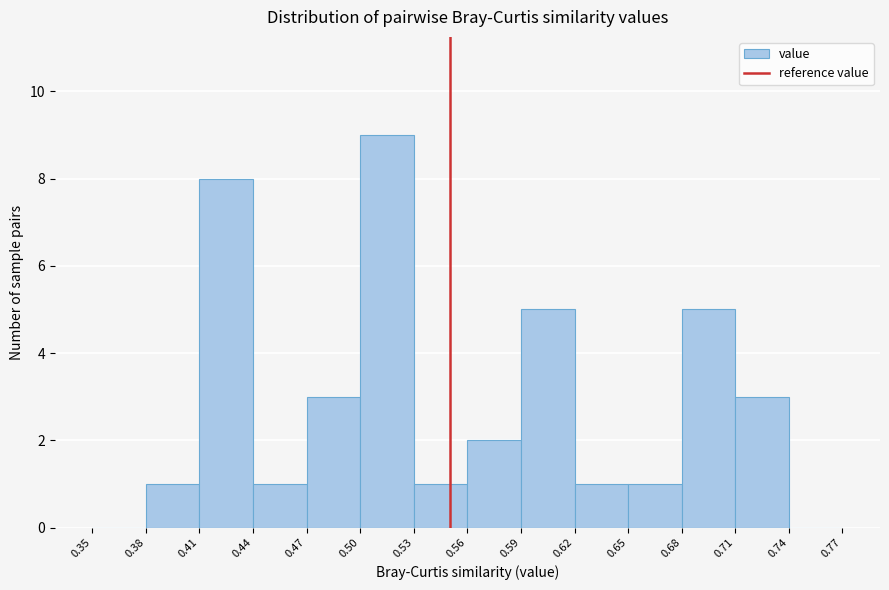

Reading left to right, transcribe this chart: for each bar, give the range it covers on the x-axis and its height. The values are not printed on the chart, so give them approximately, as read against the axis.

0.35 to 0.38: 0
0.38 to 0.41: 1
0.41 to 0.44: 8
0.44 to 0.47: 1
0.47 to 0.50: 3
0.50 to 0.53: 9
0.53 to 0.56: 1
0.56 to 0.59: 2
0.59 to 0.62: 5
0.62 to 0.65: 1
0.65 to 0.68: 1
0.68 to 0.71: 5
0.71 to 0.74: 3
0.74 to 0.77: 0